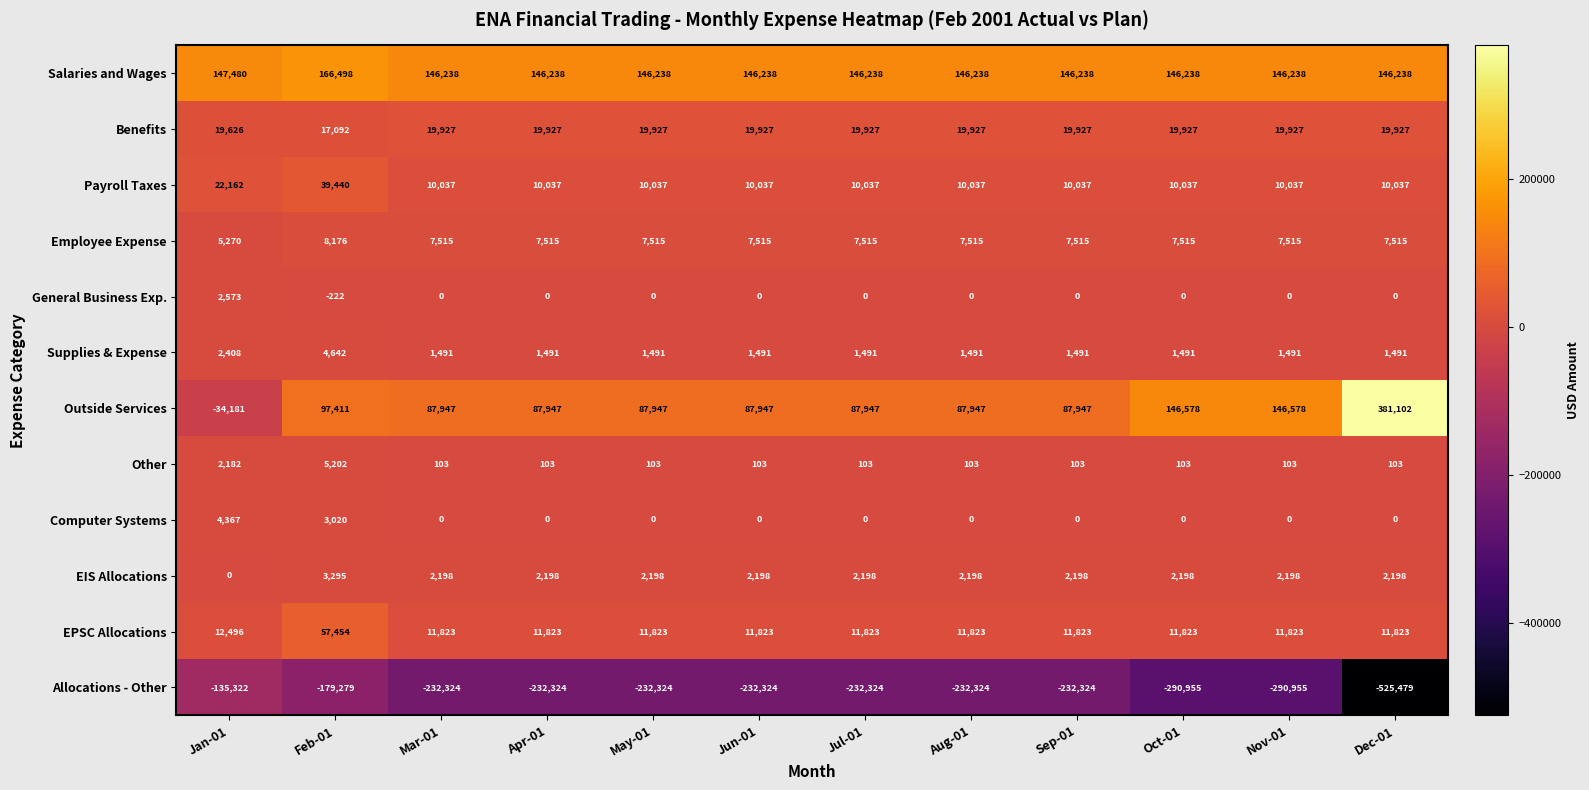

What is the spread (max minus min) of values at Dec-01?

906581